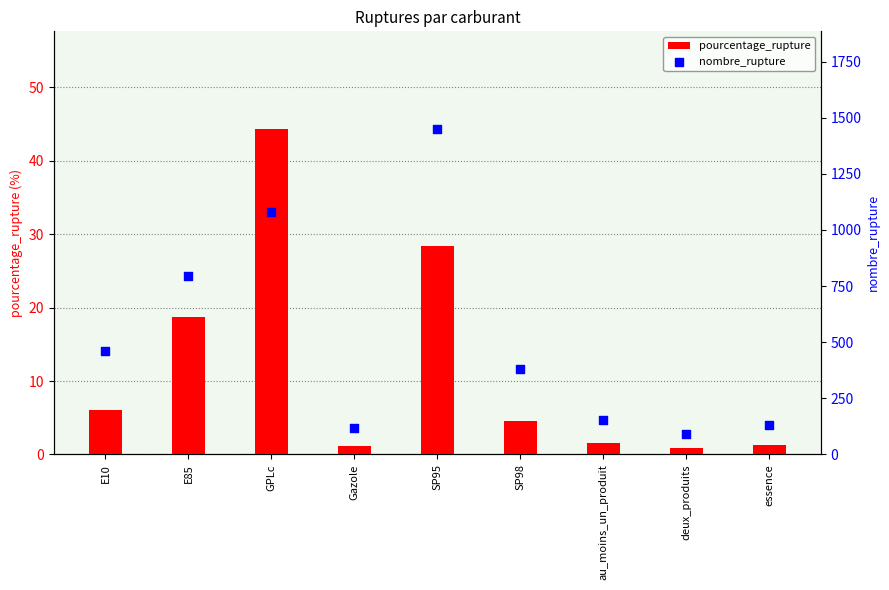

Which series contains the lowest Y value?

pourcentage_rupture